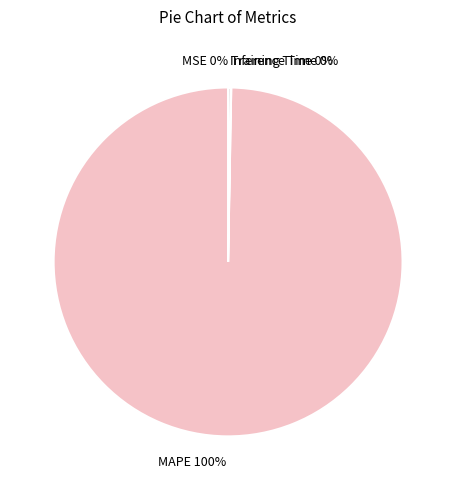

To the nearest percent, what is the average slice percentage?

25%